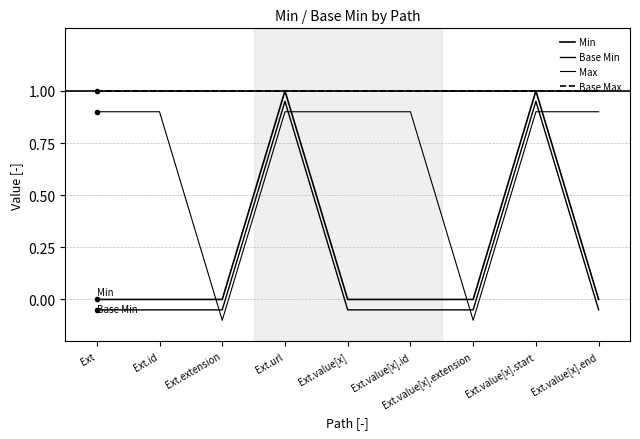

Does the chart display data point markers on the line(s)?

No